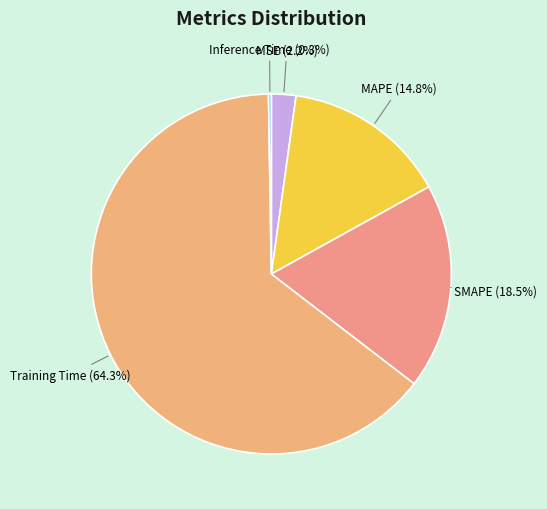

To the nearest percent, what is the combined percentage of MAPE and MSE?

17%